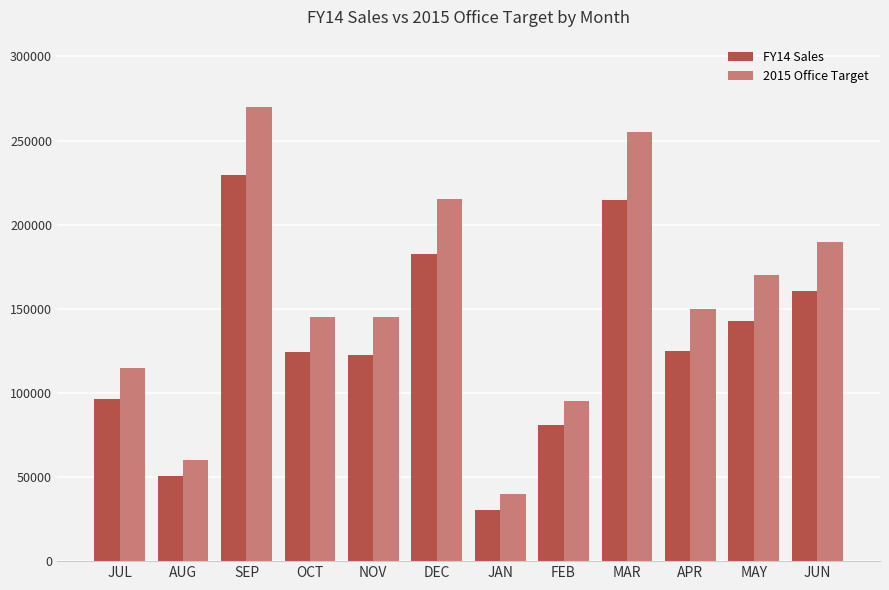

Rank the series by their maximum value, from lowest to highest.

FY14 Sales, 2015 Office Target